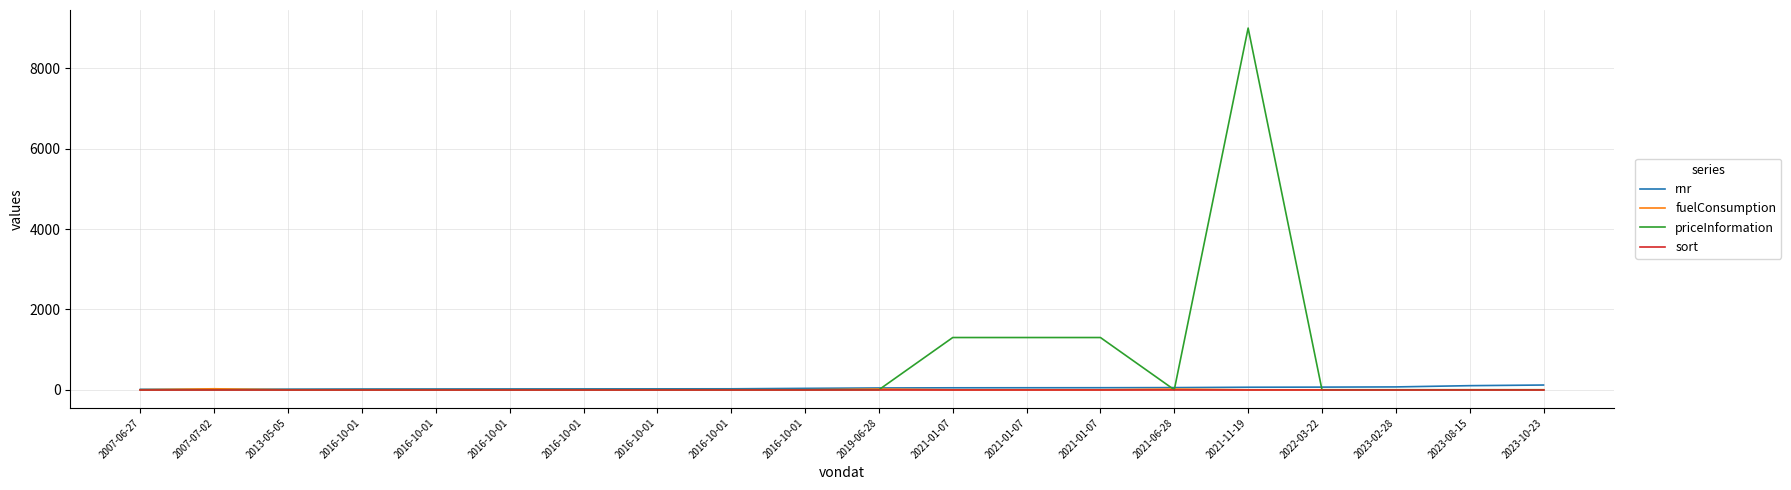

Reading right to left, list all the values displayed in this chart.

rnr: 118	102	71	66	63	54	51	50	49	45	35	24	23	22	21	20	19	15	10	11
fuelConsumption: 0	0	0	0	0	17	0	0	0	18	0	0	0	0	0	0	0	0	25	0
priceInformation: 0	0	0	0	9000	0	1300	1300	1300	0	0	0	0	0	0	0	0	0	0	0
sort: 0	0	0	0	0	0	0	0	0	0	0	0	0	0	0	0	0	0	0	0